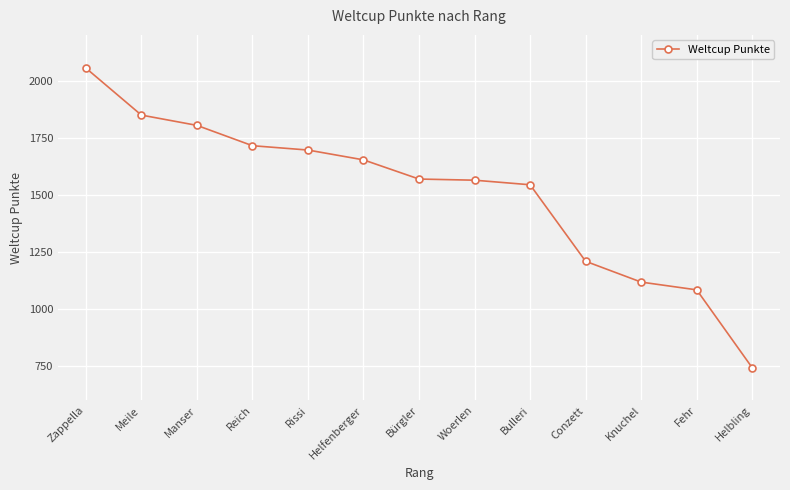

Which has a higher value, Knuchel or Helfenberger?

Helfenberger